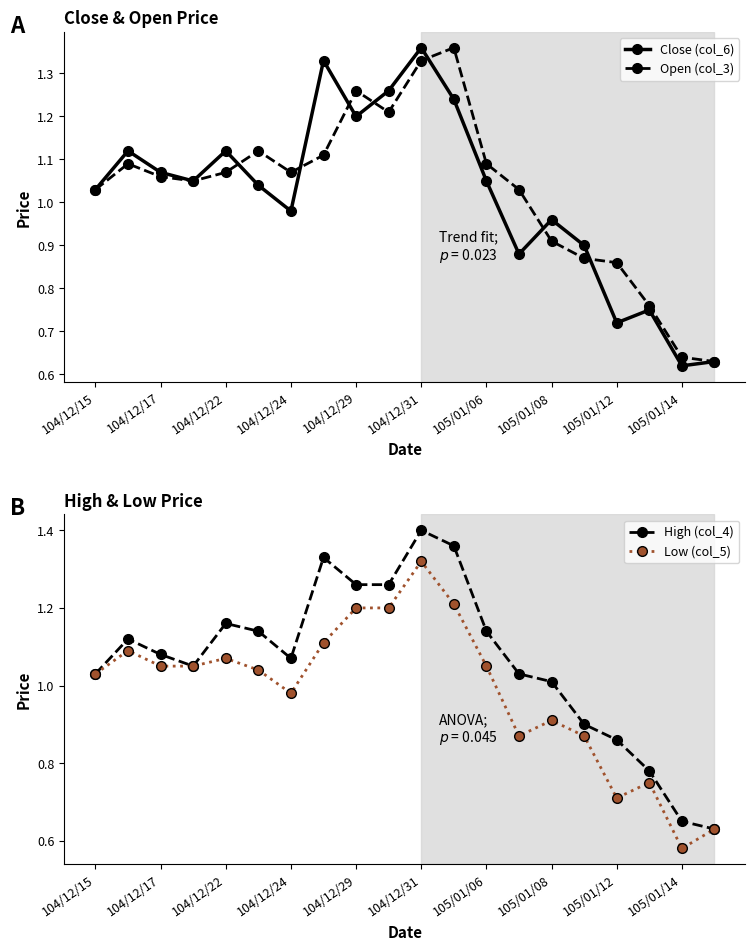

How many values in the High (col_4) series are below 1?

5